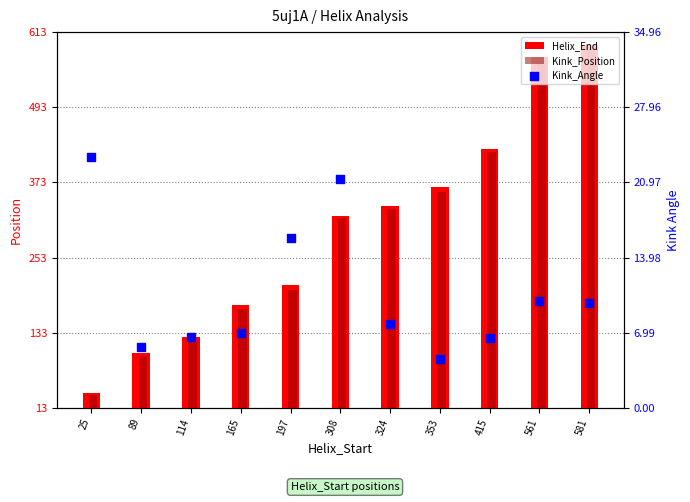

What are all the series names shown in the legend?

Helix_End, Kink_Position, Kink_Angle